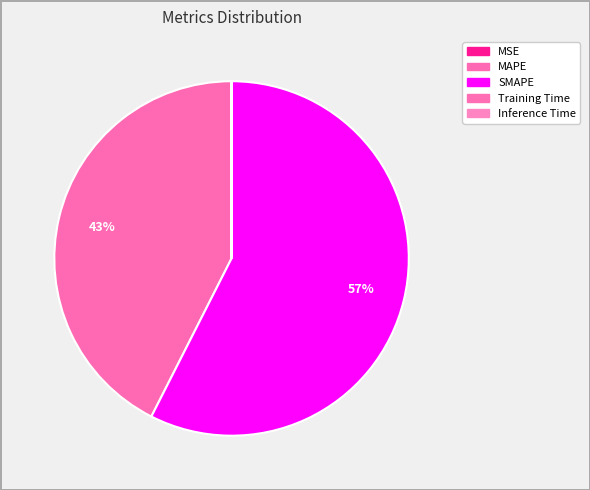

Which slice is the largest?

SMAPE